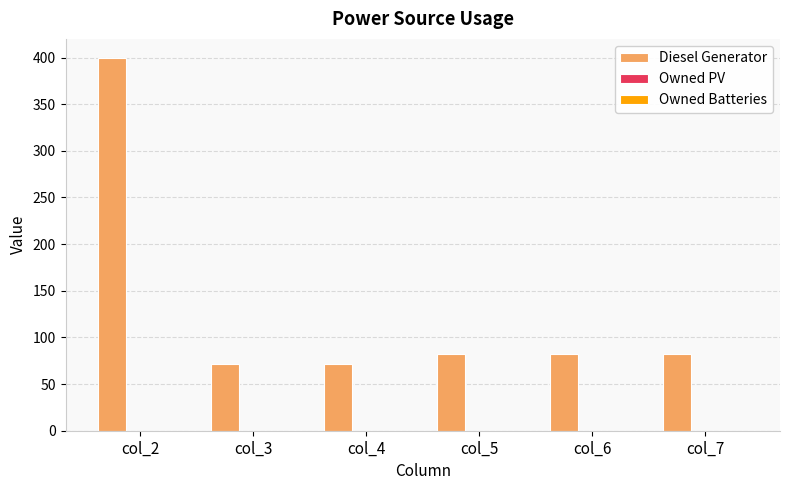

Reading left to right, list all the values displayed in this chart.

col_2=400	col_3=72	col_4=72	col_5=82	col_6=82	col_7=82